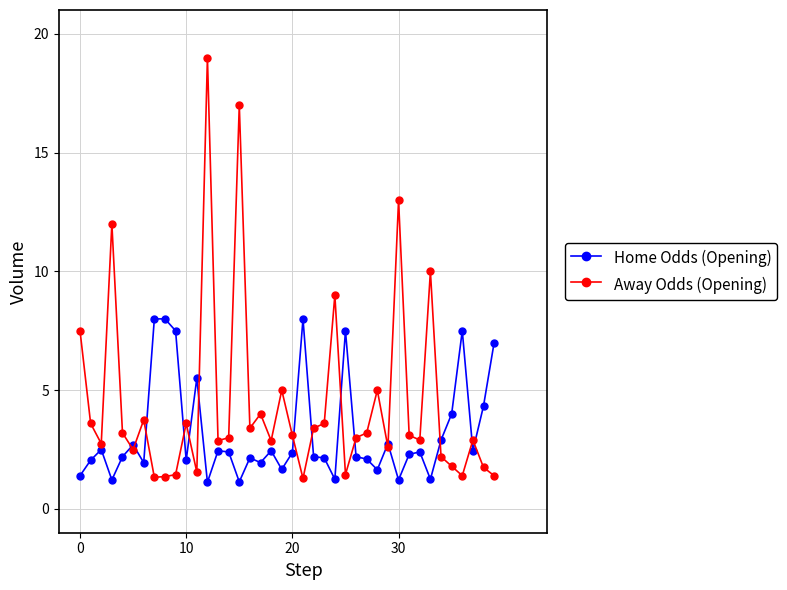

What is the value of the Home Odds (Opening) point at the 37th from the left?

7.5